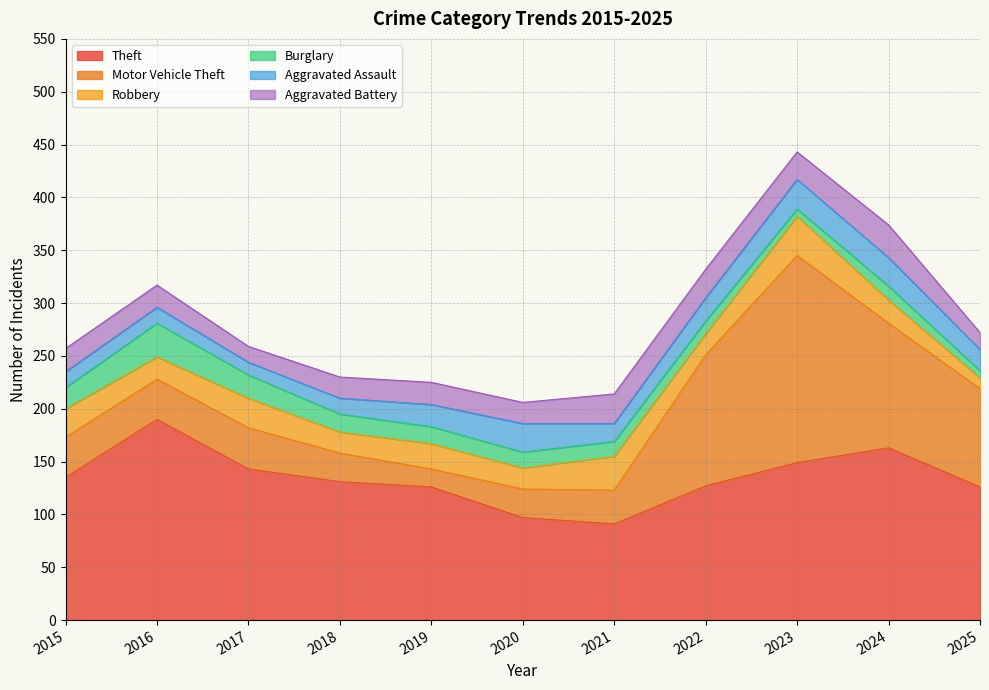

List the series in order of their peak value, highest first.

Motor Vehicle Theft, Theft, Robbery, Burglary, Aggravated Battery, Aggravated Assault